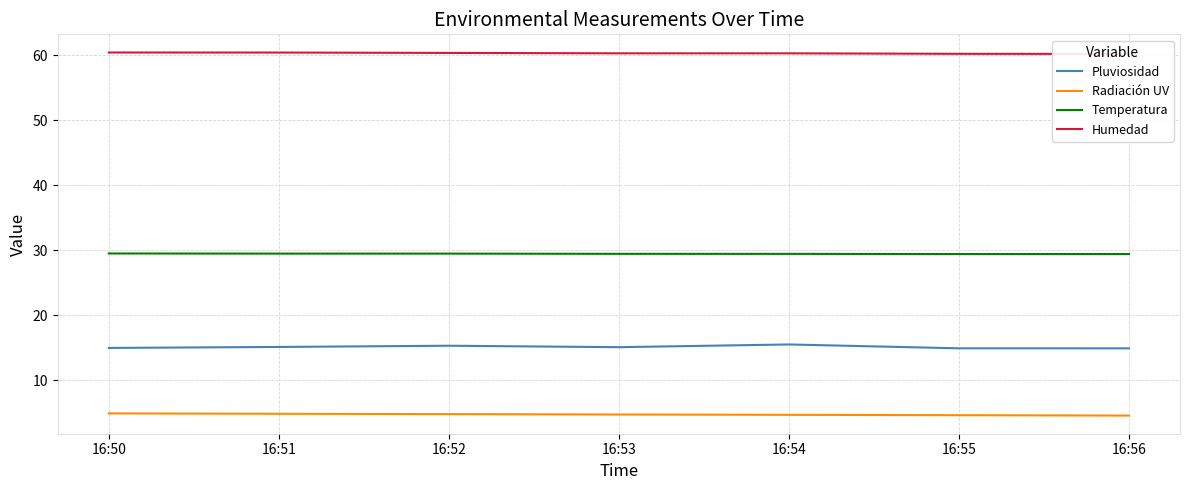

True or false: Pluviosidad has a value of 15.3 at 16:52.

True